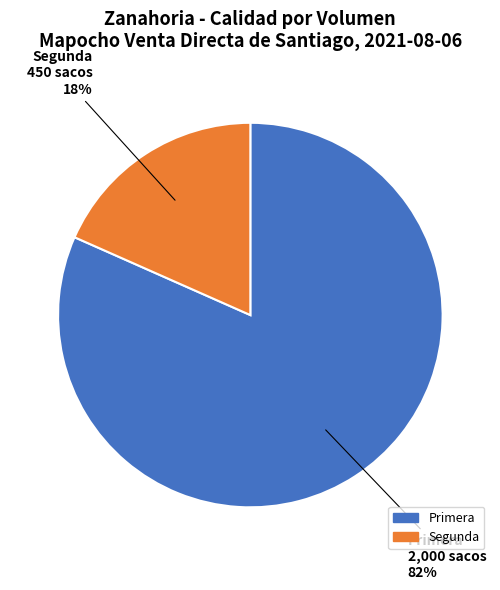

To the nearest percent, what is the combined percentage of Primera and Segunda?

100%